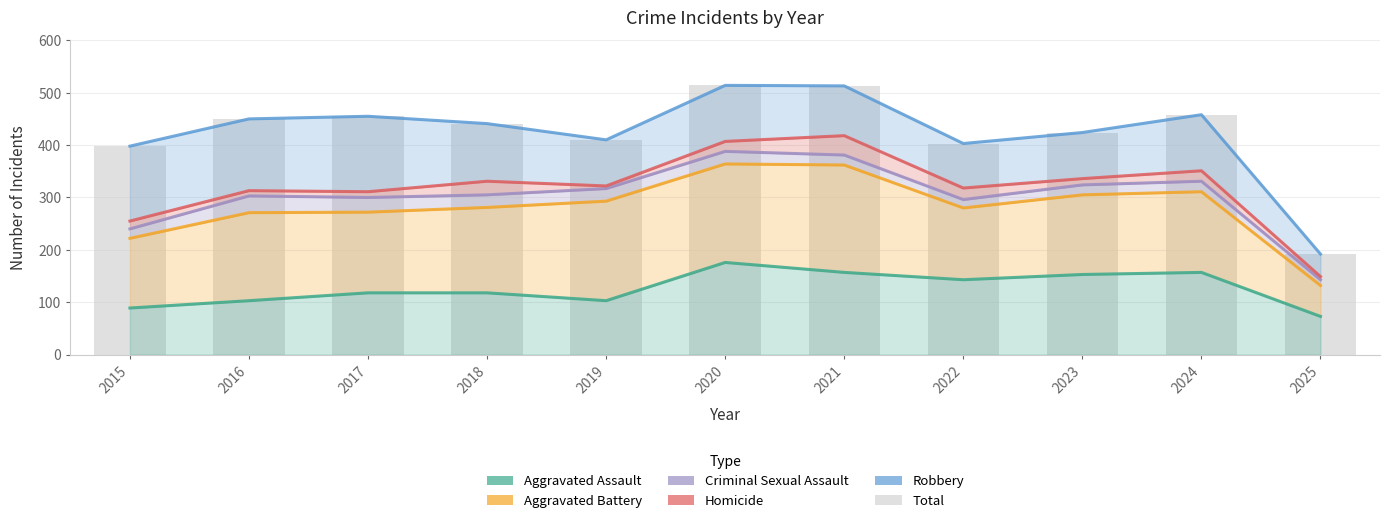

What is the difference between the maximum and minimum values in the Criminal Sexual Assault series?

245